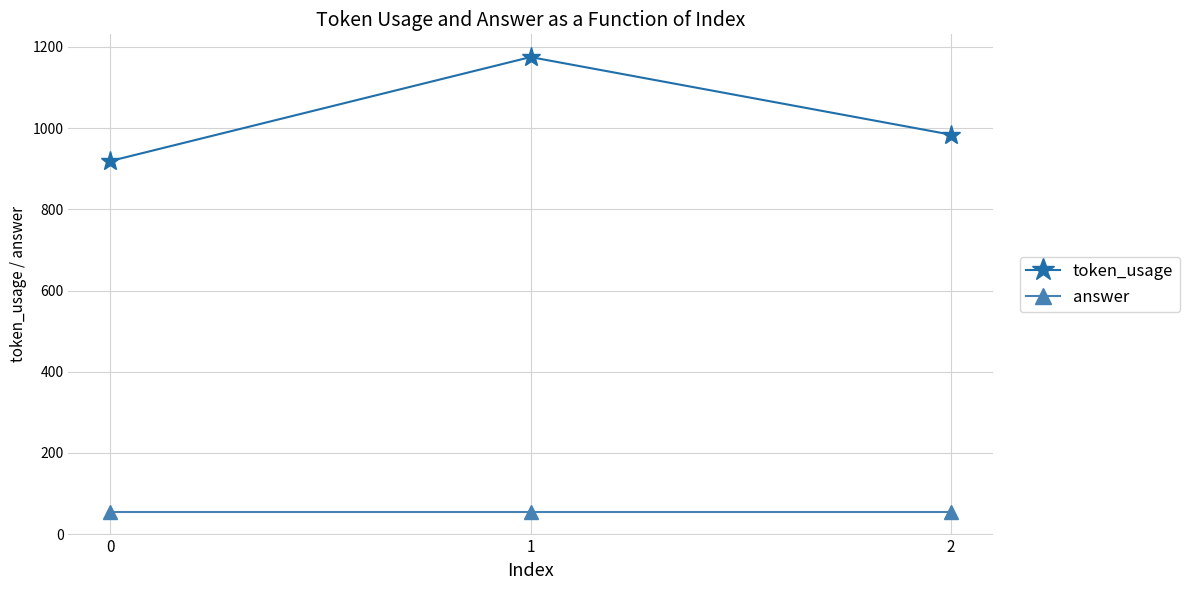

Which series has the largest total across all categories?

token_usage